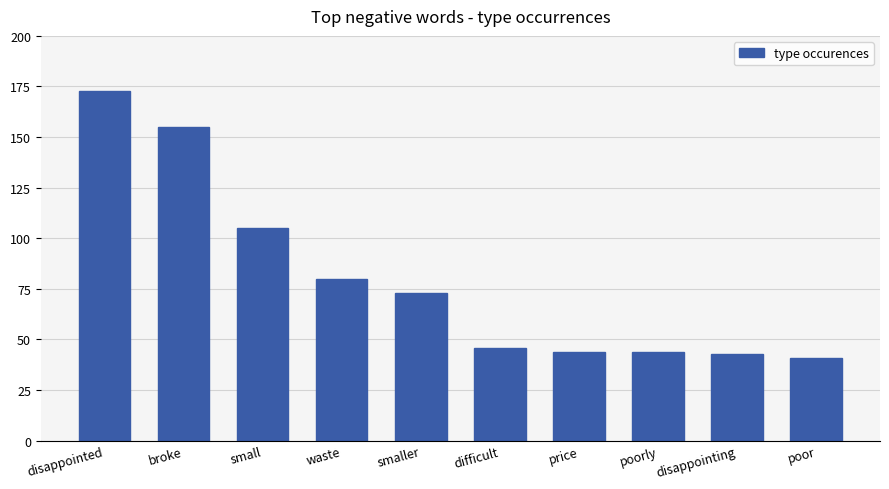

What value does the data have at poorly?

44